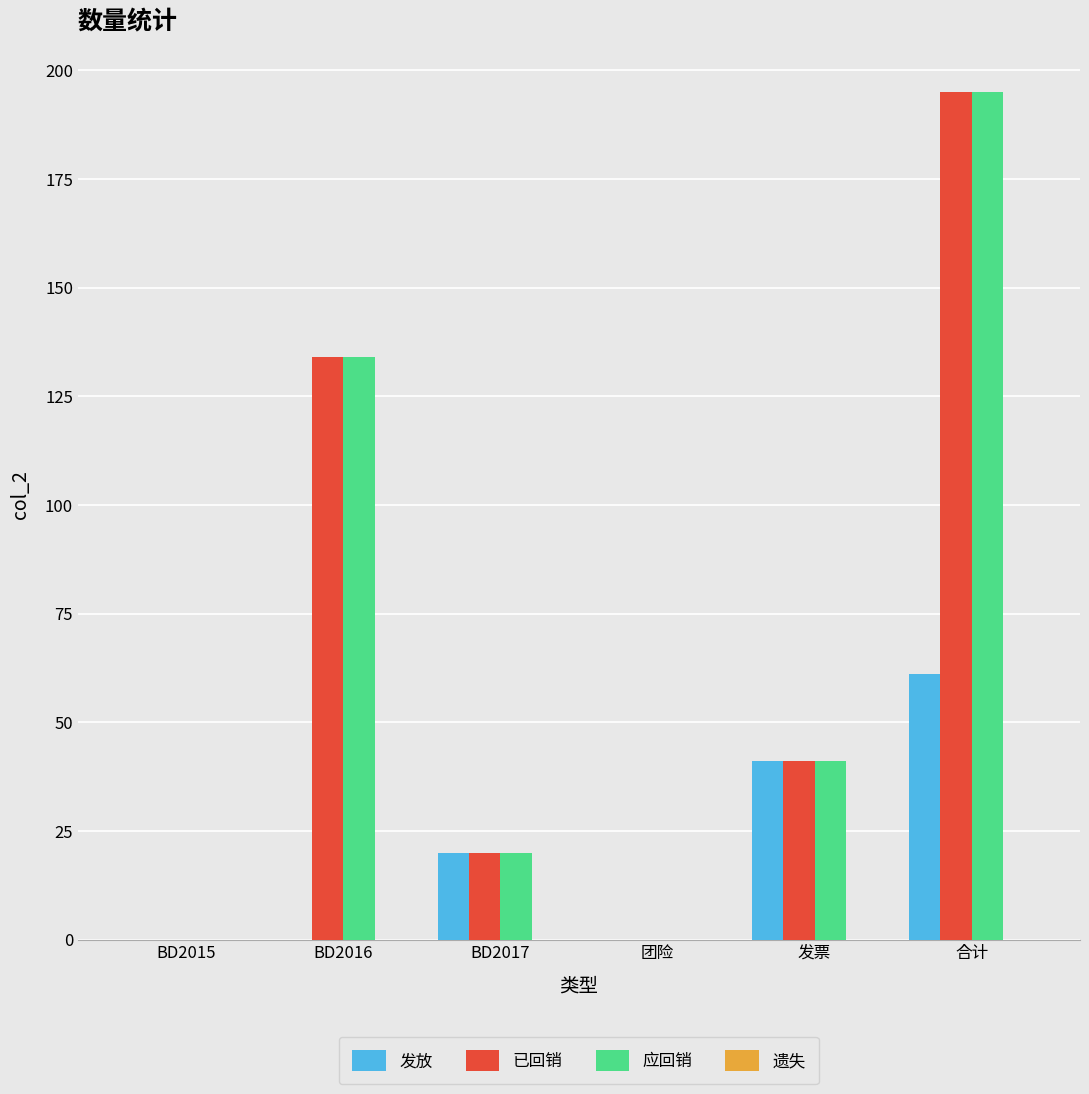

What is the sum of the 发放 values at 发票 and 团险?

41